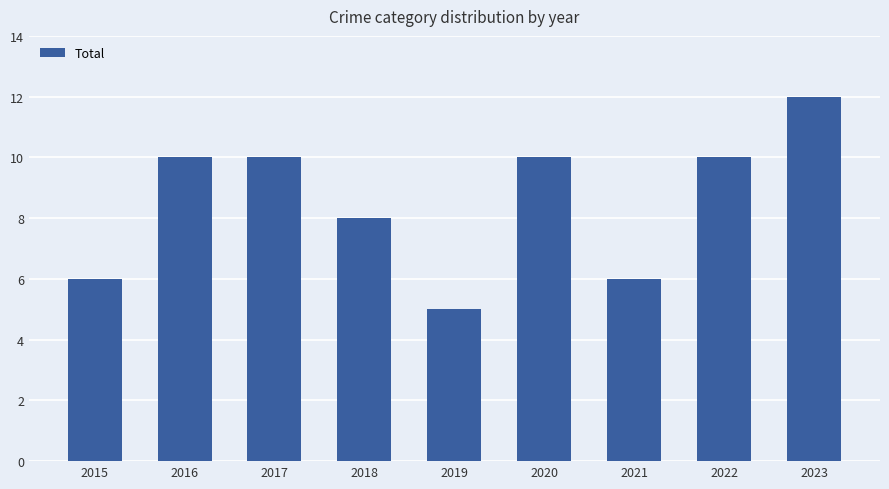

Reading left to right, transcribe all the data shown in this chart.

6	10	10	8	5	10	6	10	12